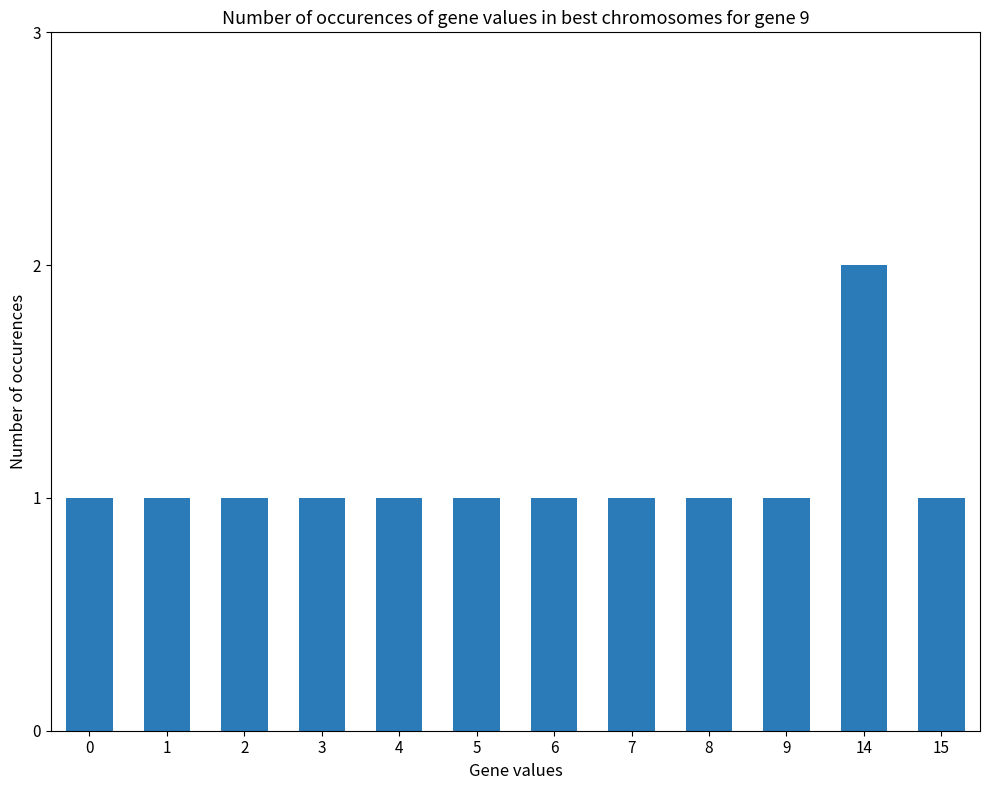

What is the change in value from 2 to 14?

+1